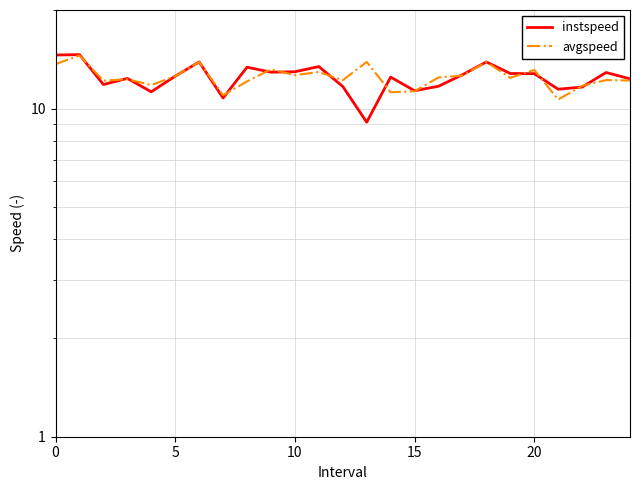

Reading left to right, list all the values displayed in this chart.

instspeed: 14.6	14.6	11.9	12.4	11.3	12.6	13.9	10.8	13.4	12.9	13.0	13.4	11.7	9.1	12.5	11.3	11.7	12.7	13.9	12.8	12.8	11.5	11.6	12.9	12.3
avgspeed: 13.7	14.5	12.2	12.3	11.8	12.6	13.9	11.0	12.1	13.2	12.7	12.9	12.2	13.9	11.2	11.3	12.5	12.6	13.9	12.4	13.1	10.7	11.7	12.2	12.2